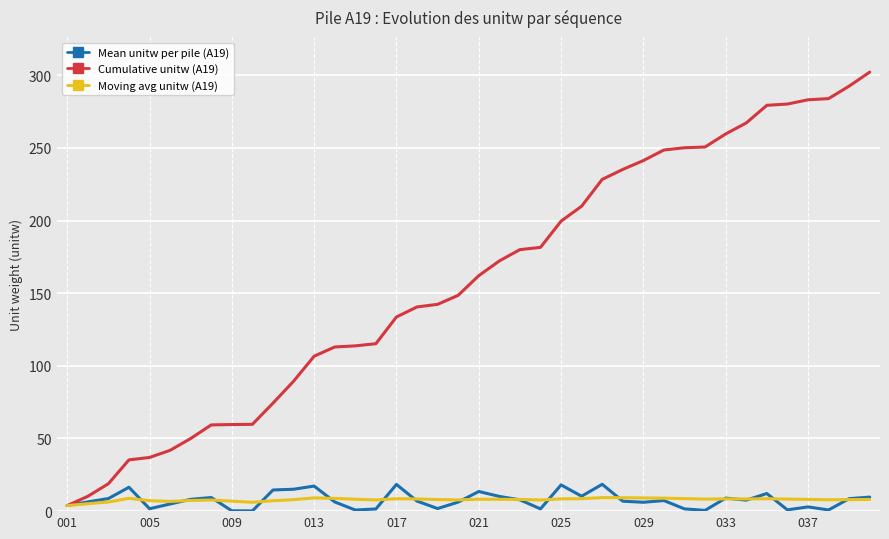

What is the difference between the second highest and second lowest values in the Cumulative unitw (A19) series?

282.3